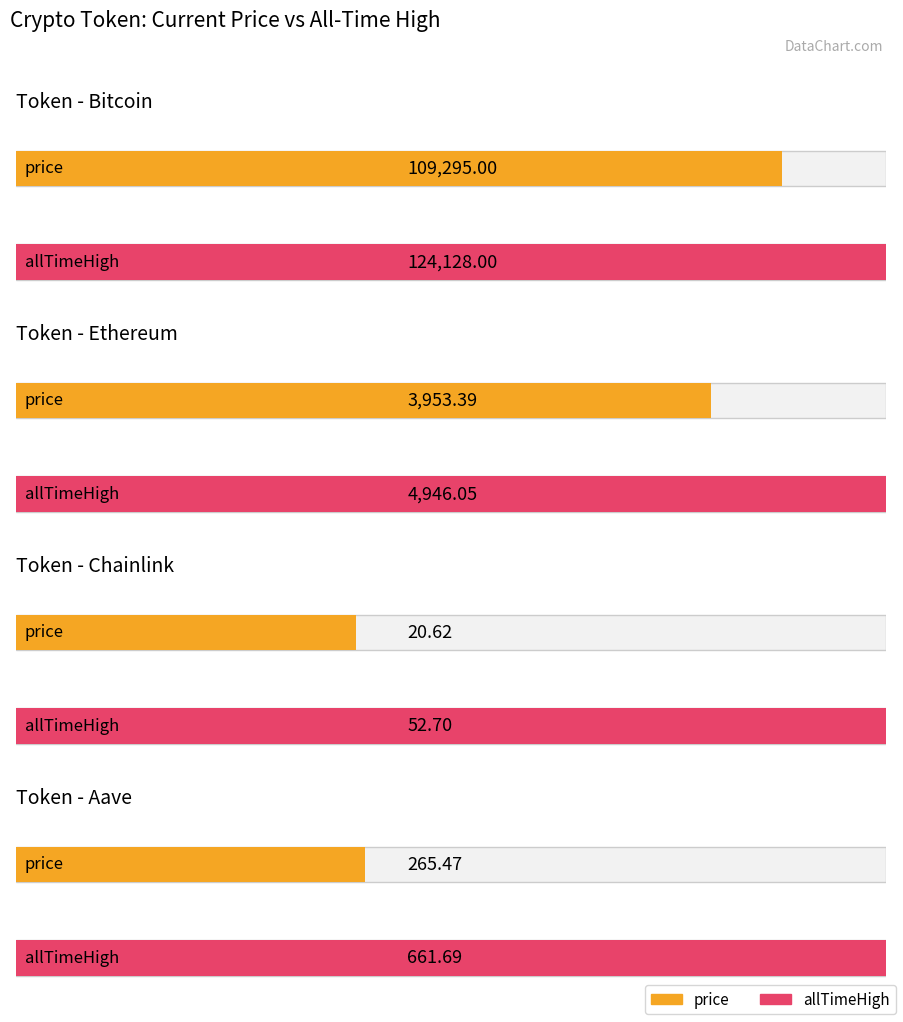

Is it true that price equals 20.6 at Chainlink?

True